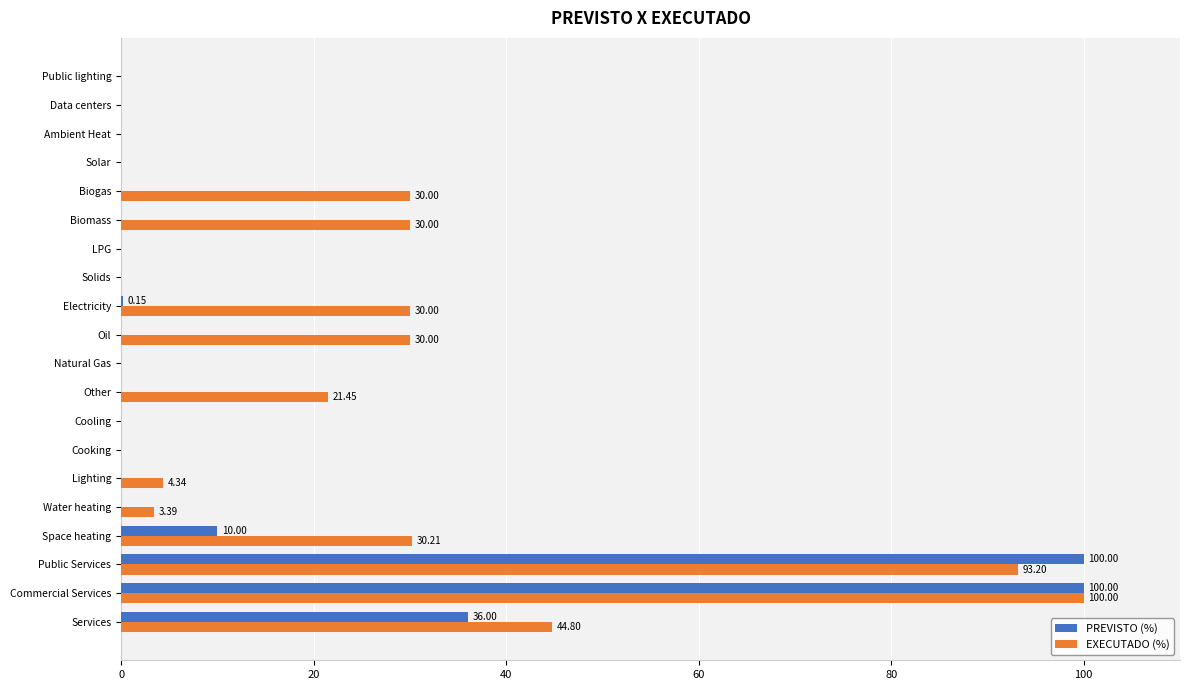

At which category is the sum across all series the highest?

Commercial Services